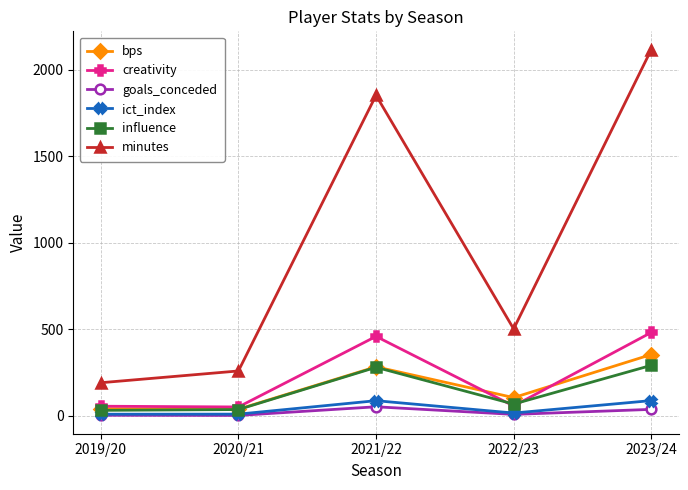

Which series changed the most between 2022/23 and 2023/24?

minutes